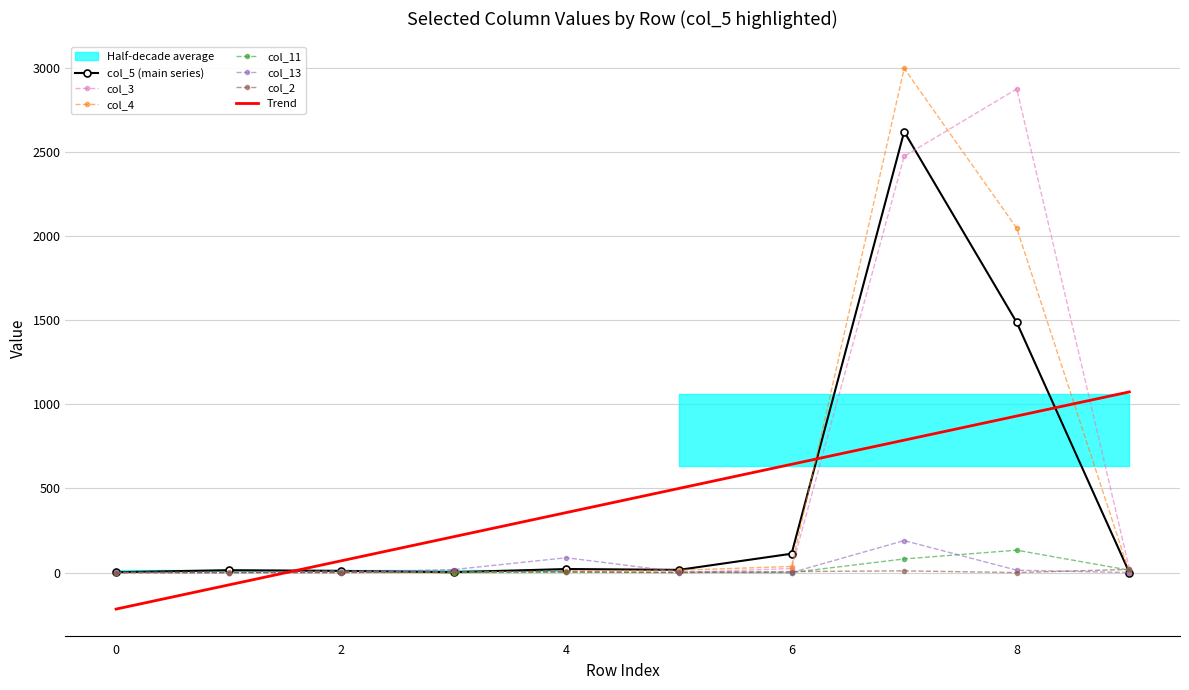

Rank the series at 1 from lowest to highest value.

col_3, col_11, col_13, col_2, col_4, col_5